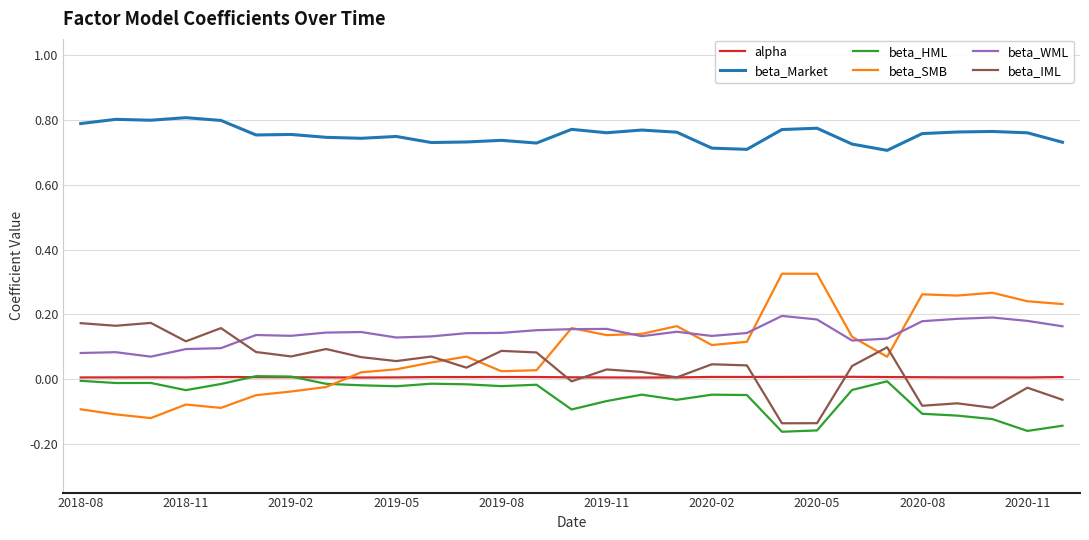

True or false: beta_Market and beta_HML cross at least once.

False